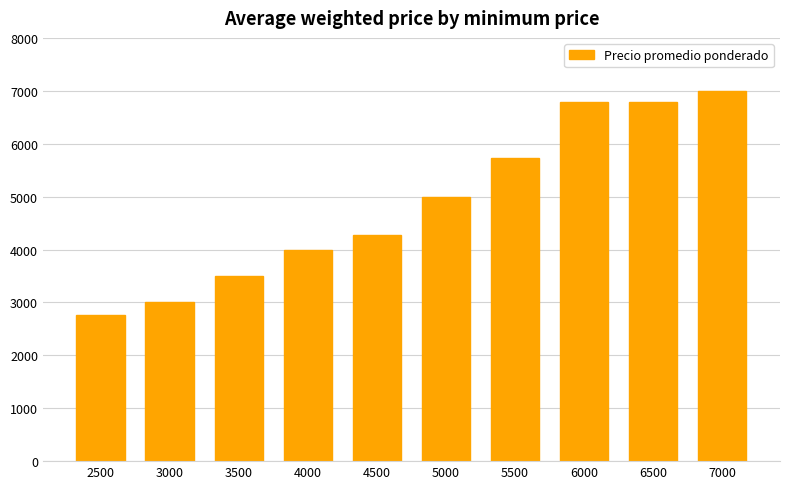

What is the difference between the maximum and minimum values?

4240